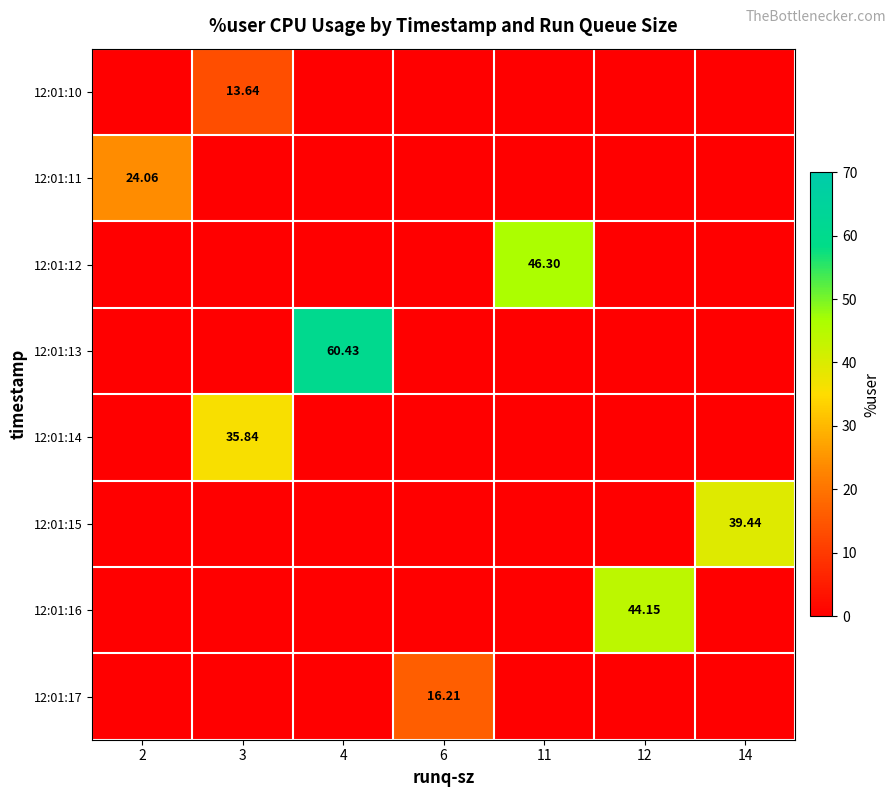

Count the number of categories in the chart.

7